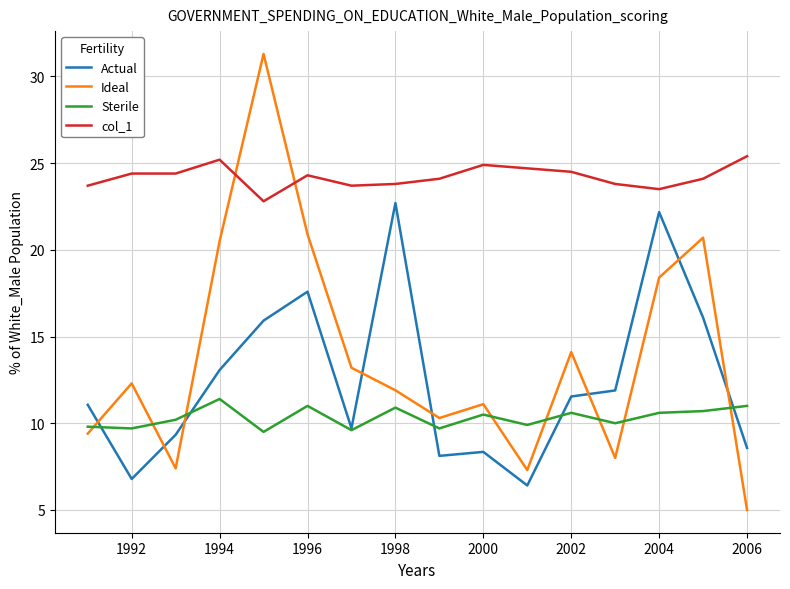

Which series has the largest total across all categories?

col_1